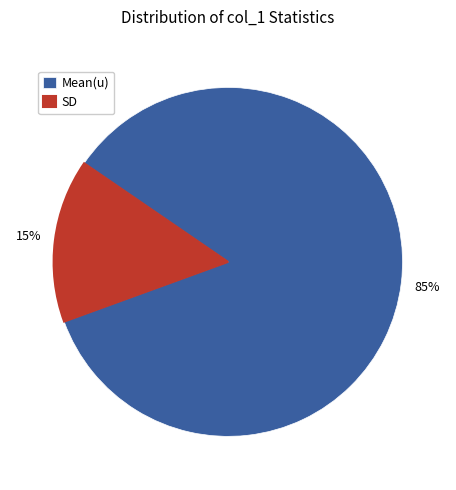

Does SD represent more than half of the total?

No